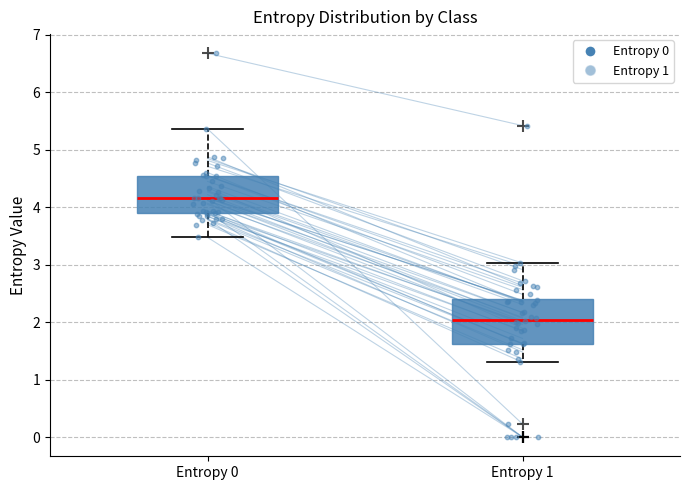

Which box has the lowest median line?

Entropy 1